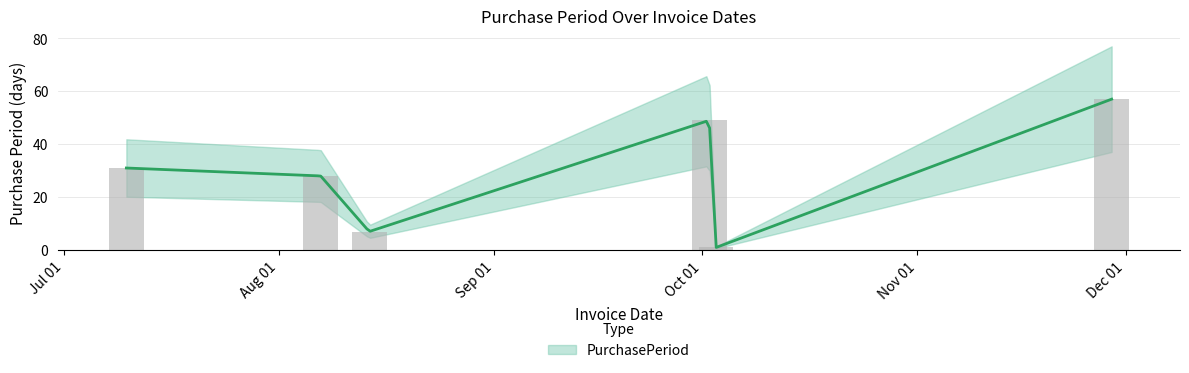

How many data points are less than 31?

3